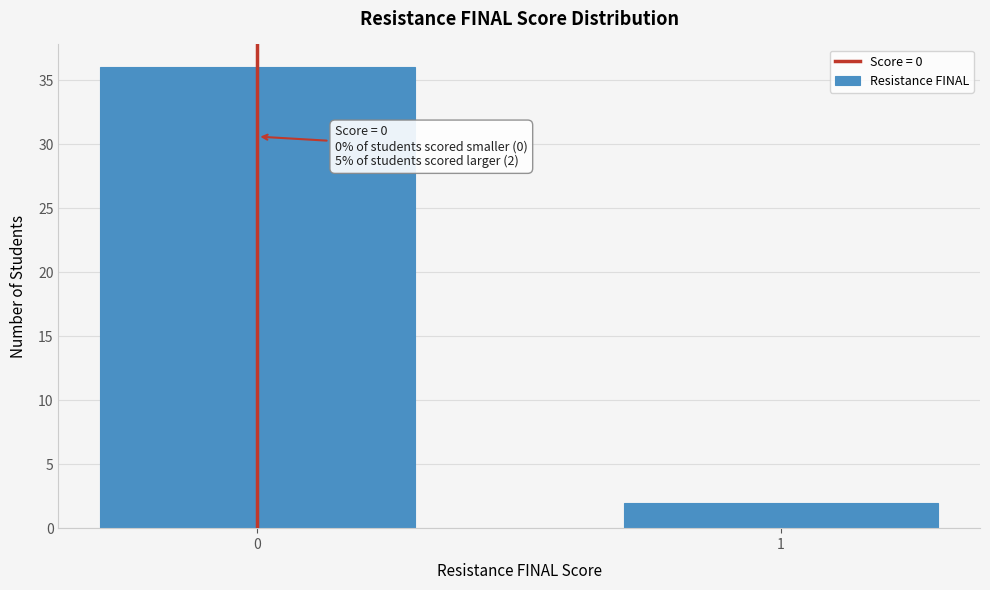

Reading left to right, list all the values displayed in this chart.

36	2